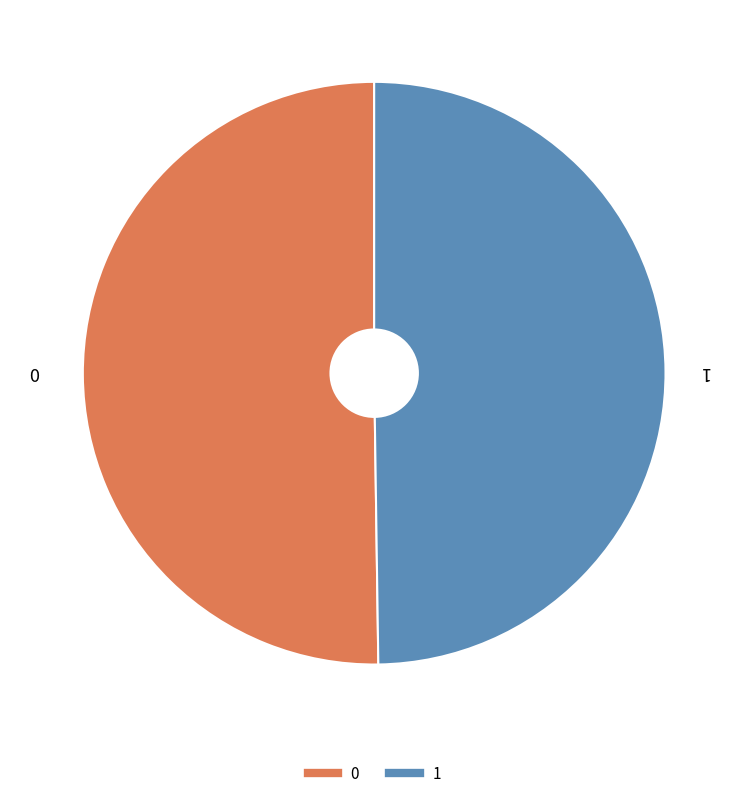

The 1 slice represents 50% of the pie. True or false?

True